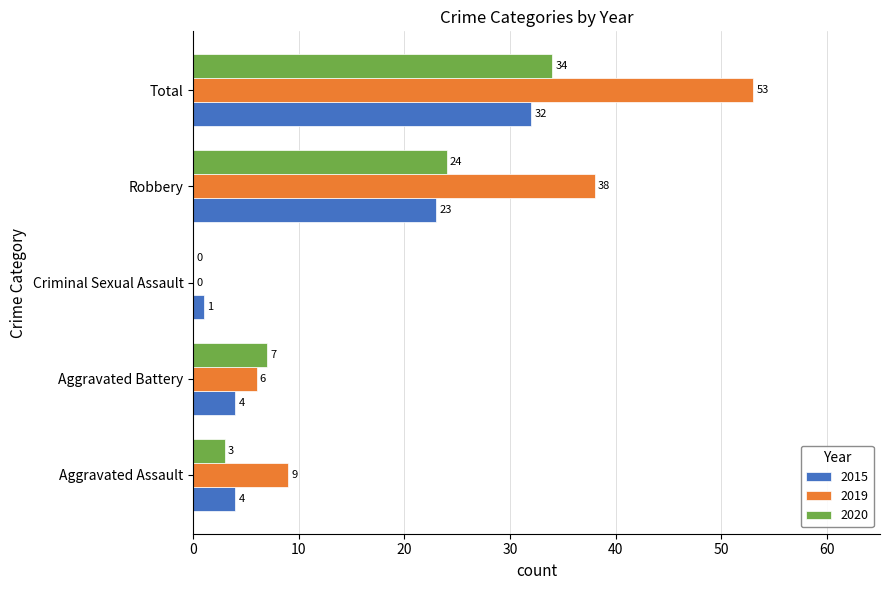

Which series has the largest range (max minus min)?

2019